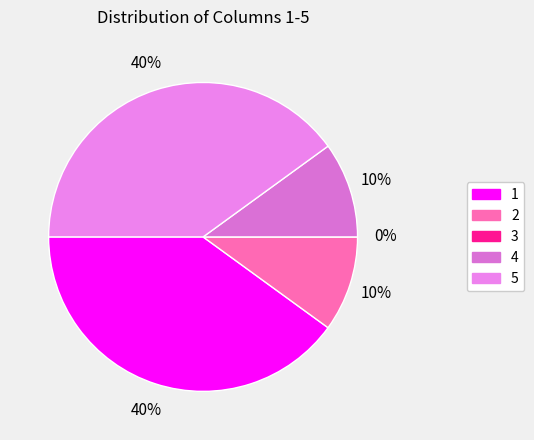

What is the total percentage of 4 and 2?

20.0%